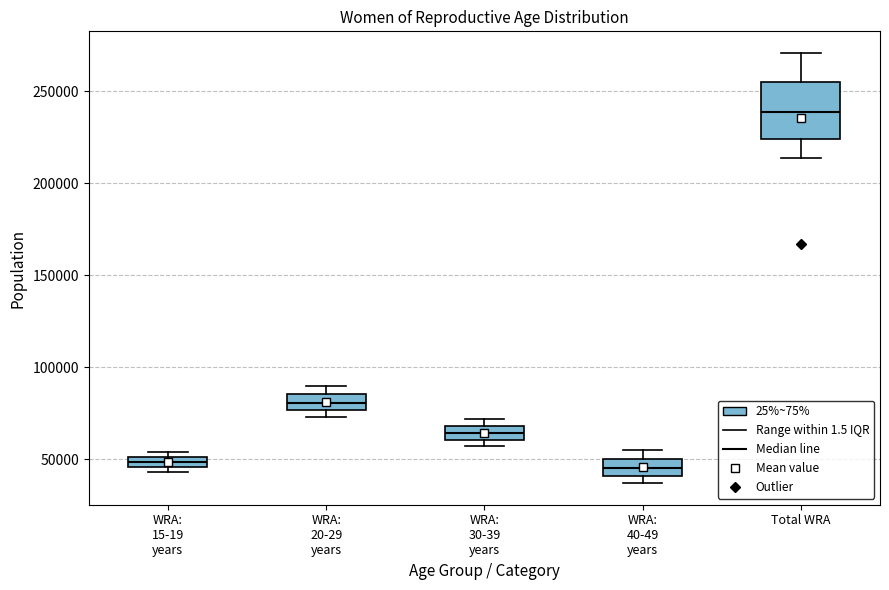

Which box is the tallest, from its lower edge to its upper edge?

Total WRA